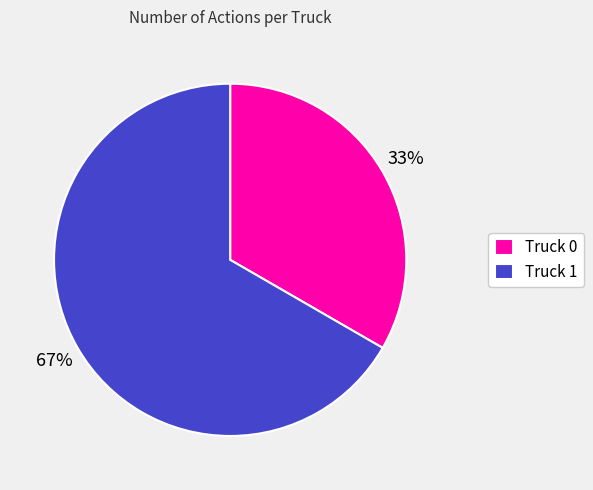

Rank the categories by value from highest to lowest.

Truck 1, Truck 0